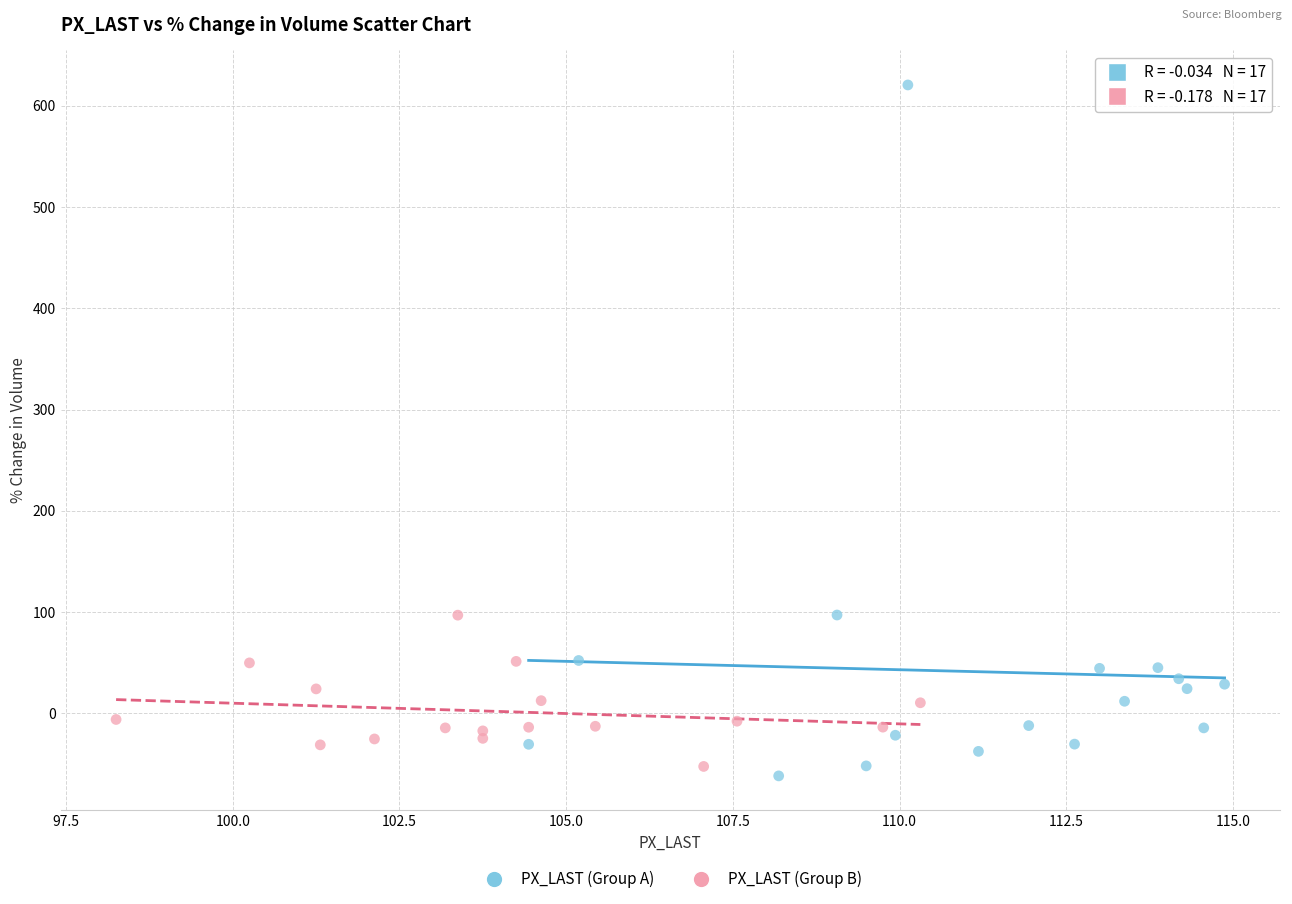

Which series has the widest spread of Y values?

PX_LAST (Group A)